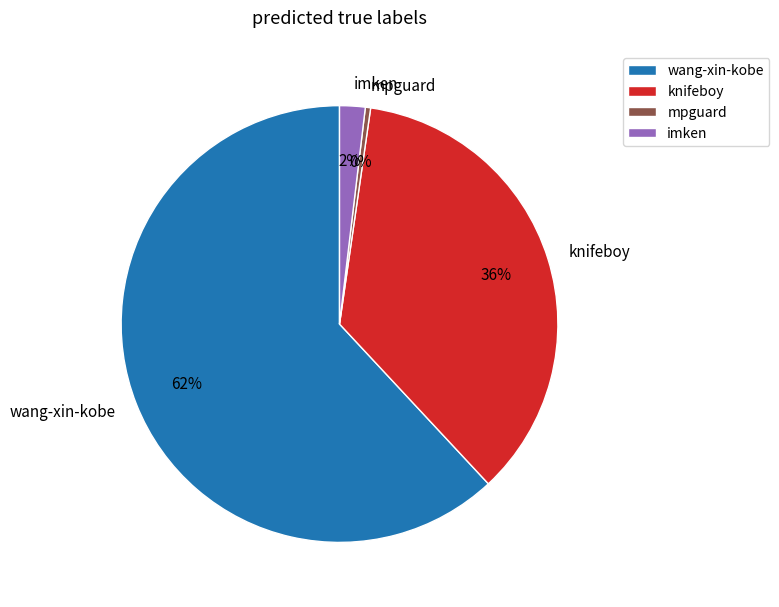

Count the number of slices in the pie.

4